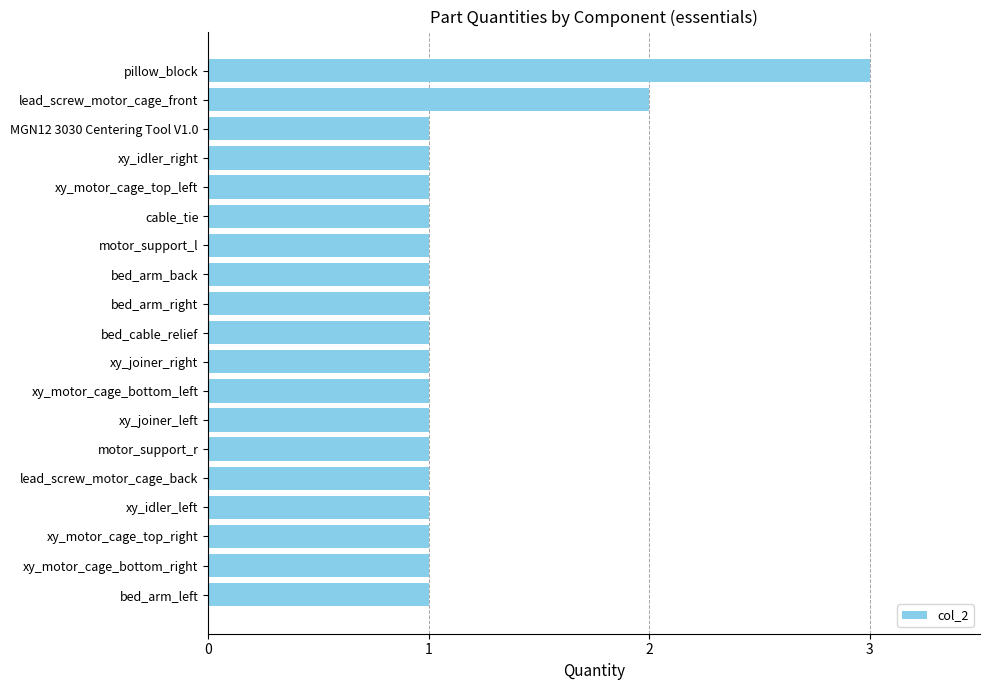

What is the smallest value displayed?

1